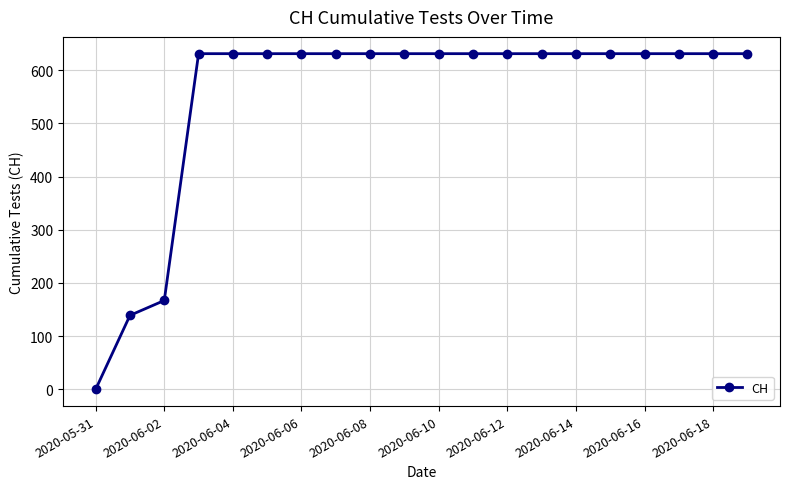

What is the value of the 9th point from the left?

631